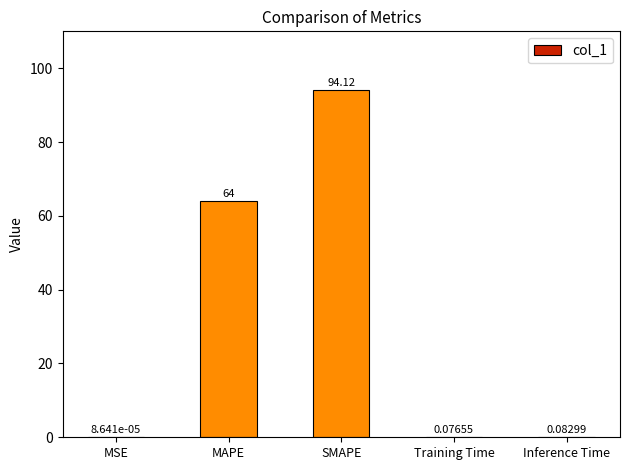

Are the bars grouped side by side (vs. stacked)?

No